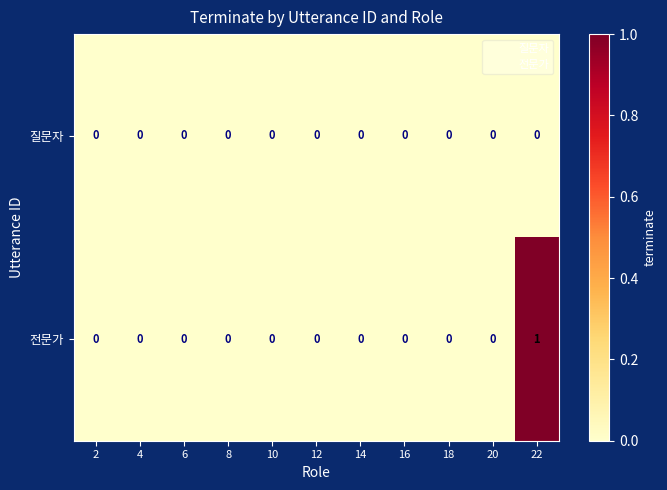

At which label does 전문가 reach its peak?

22